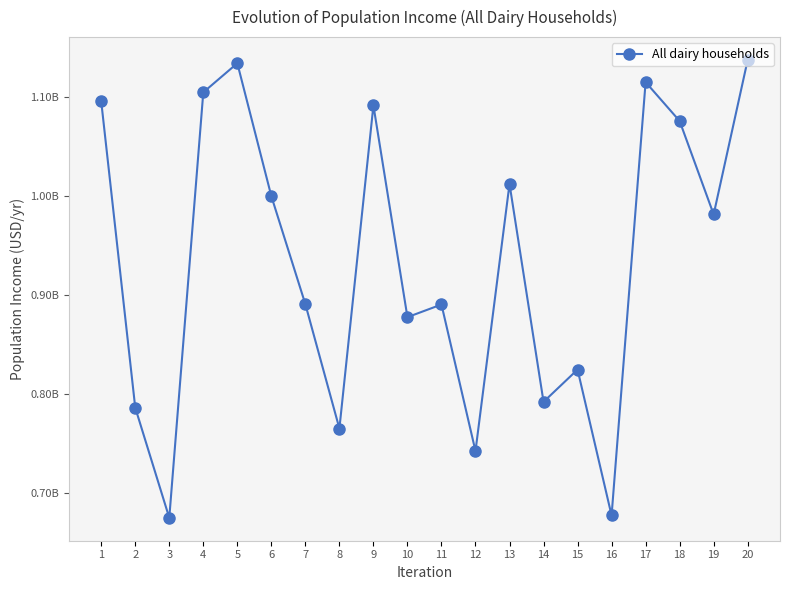

Rank the categories by value from lowest to highest.

3, 16, 12, 8, 2, 14, 15, 10, 11, 7, 19, 6, 13, 18, 9, 1, 4, 17, 5, 20